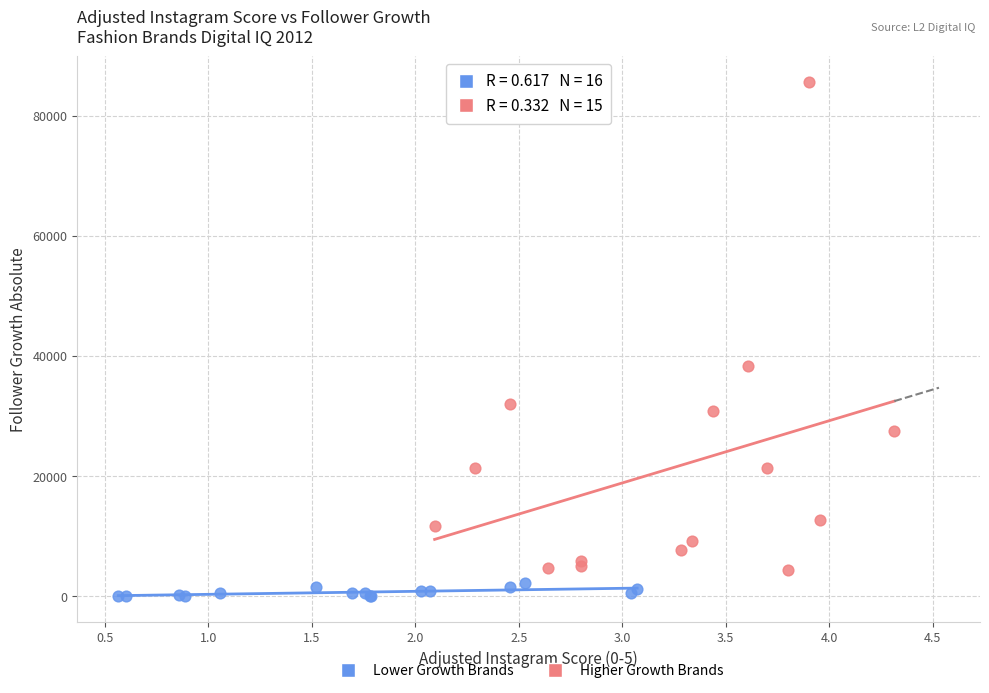

Which series contains the lowest Y value?

Lower Growth Brands